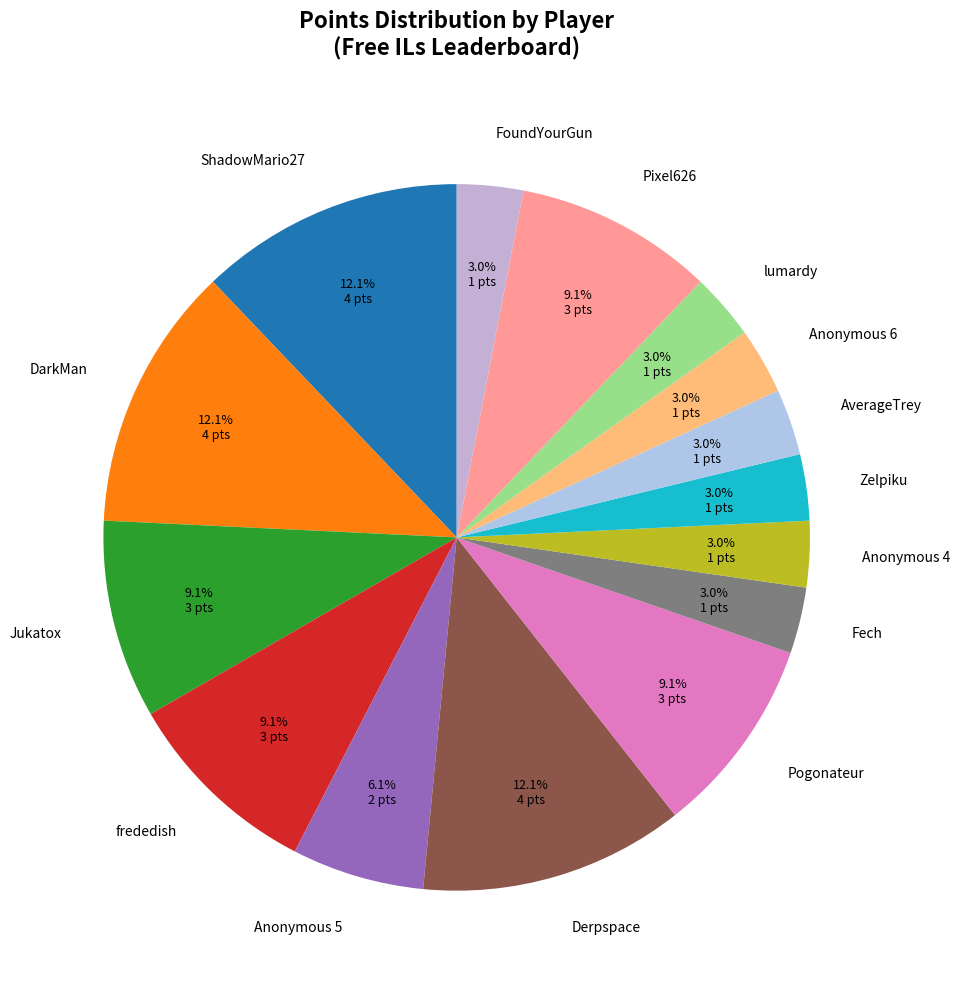

Do Jukatox and AverageTrey together represent more than half of the pie?

No